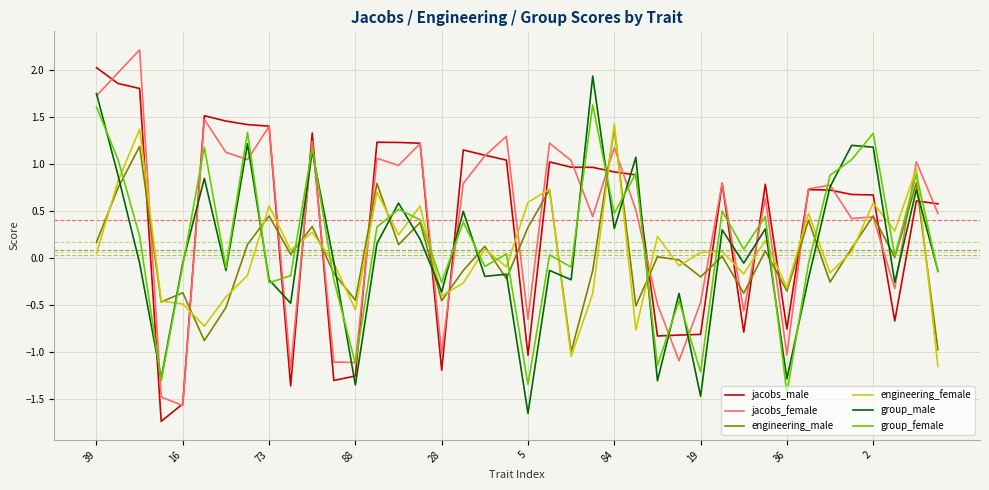

What is the minimum value shown in the chart?

-1.7